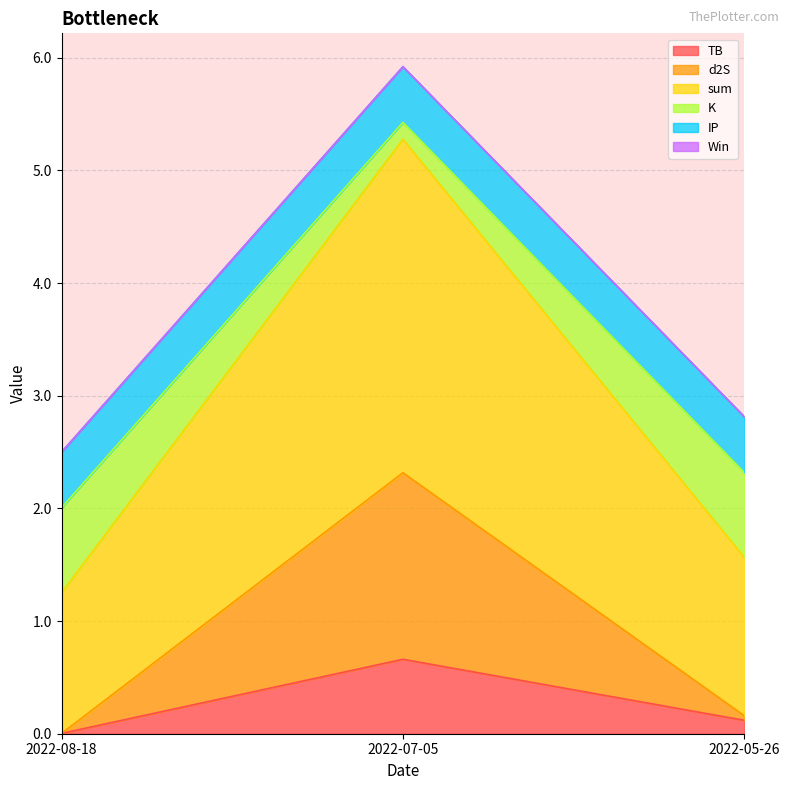

At which label does TB reach its peak?

2022-07-05